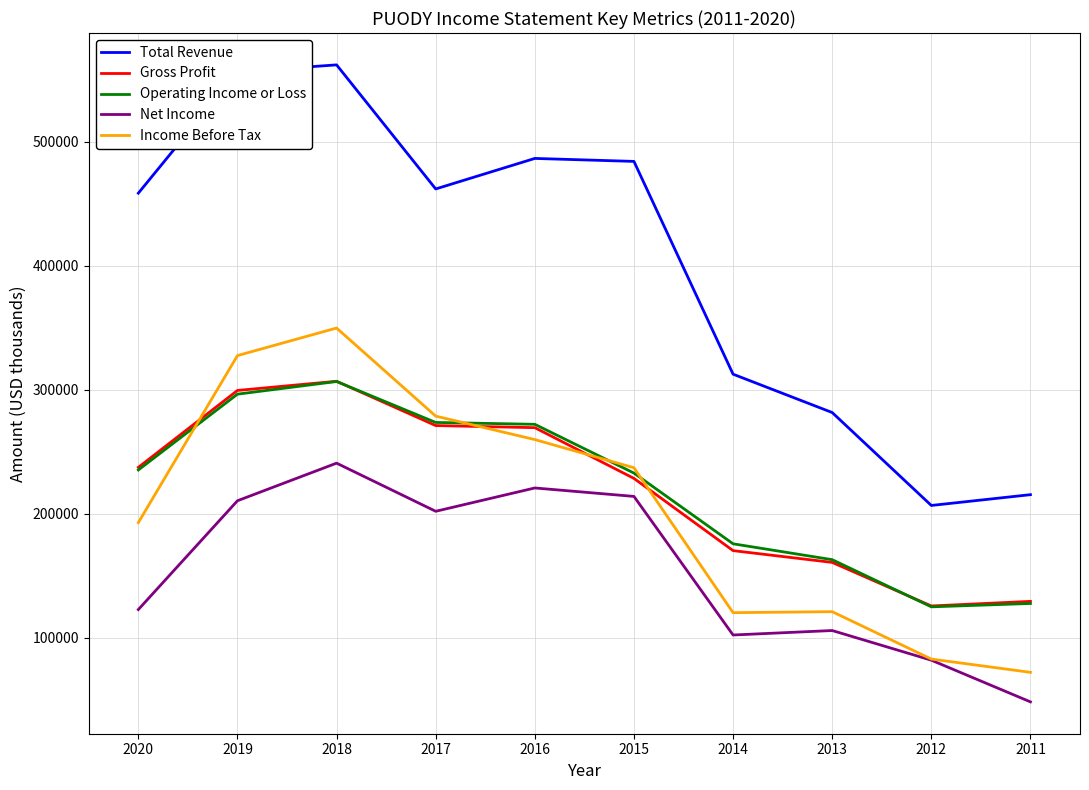

What is the difference between the second highest and minimum values in the Gross Profit series?

173700